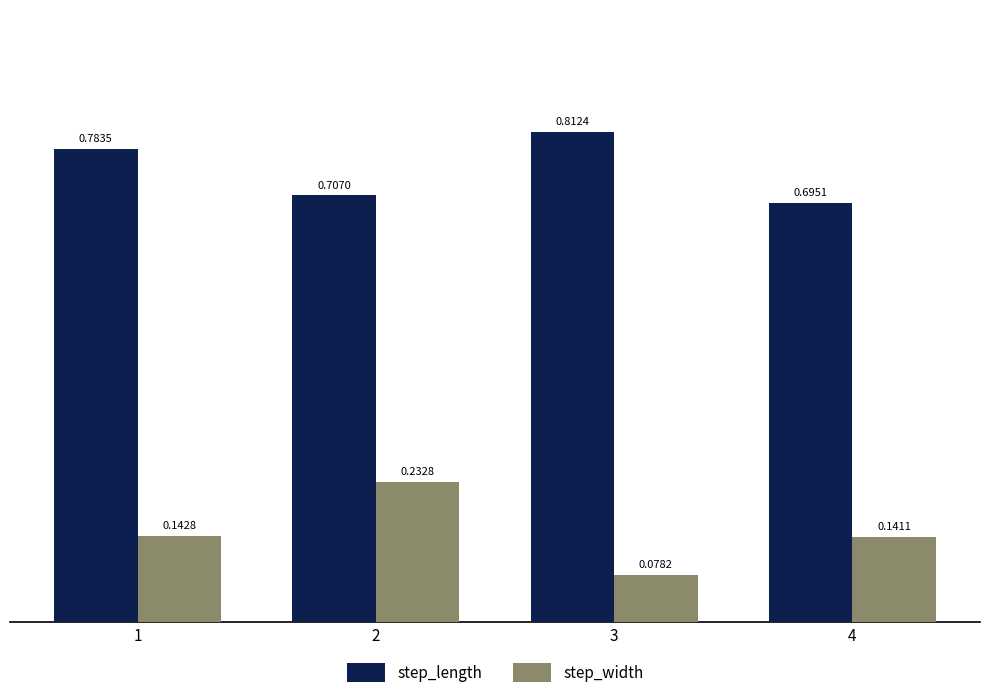

How many data points does each series have?

4